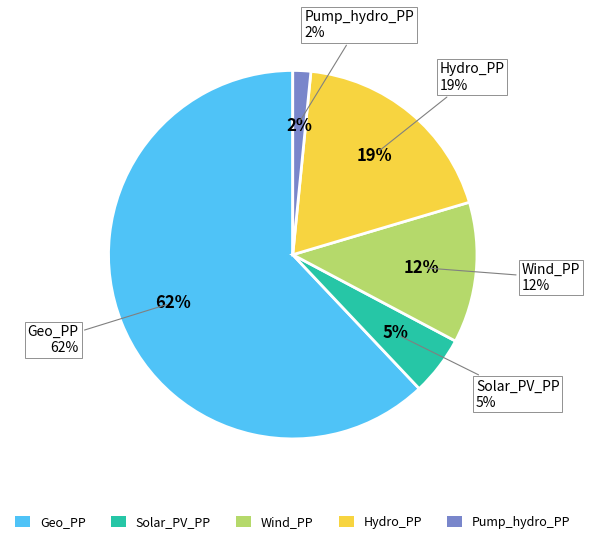

The Pump_hydro_PP slice represents 7% of the pie. True or false?

False